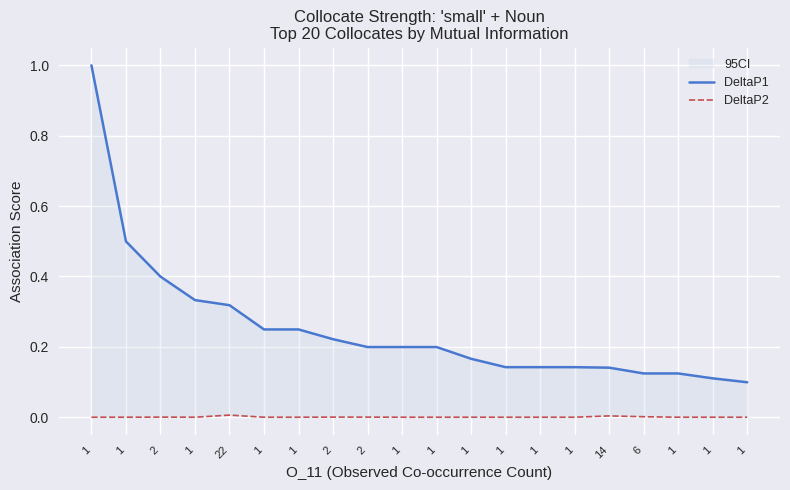

List the labels in order of DeltaP1 value, largest first.

1, 1, 2, 1, 22, 1, 1, 2, 2, 1, 1, 1, 1, 1, 1, 14, 6, 1, 1, 1